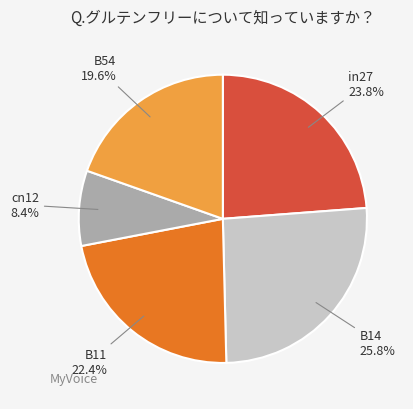

How many slices are in this pie chart?

5